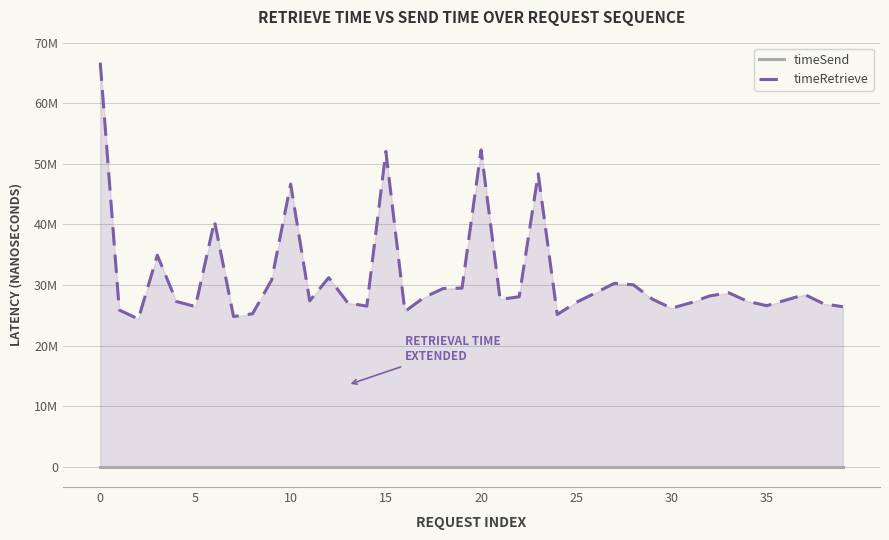

What value does the timeRetrieve series have at 5, to the nearest 50?

26445250